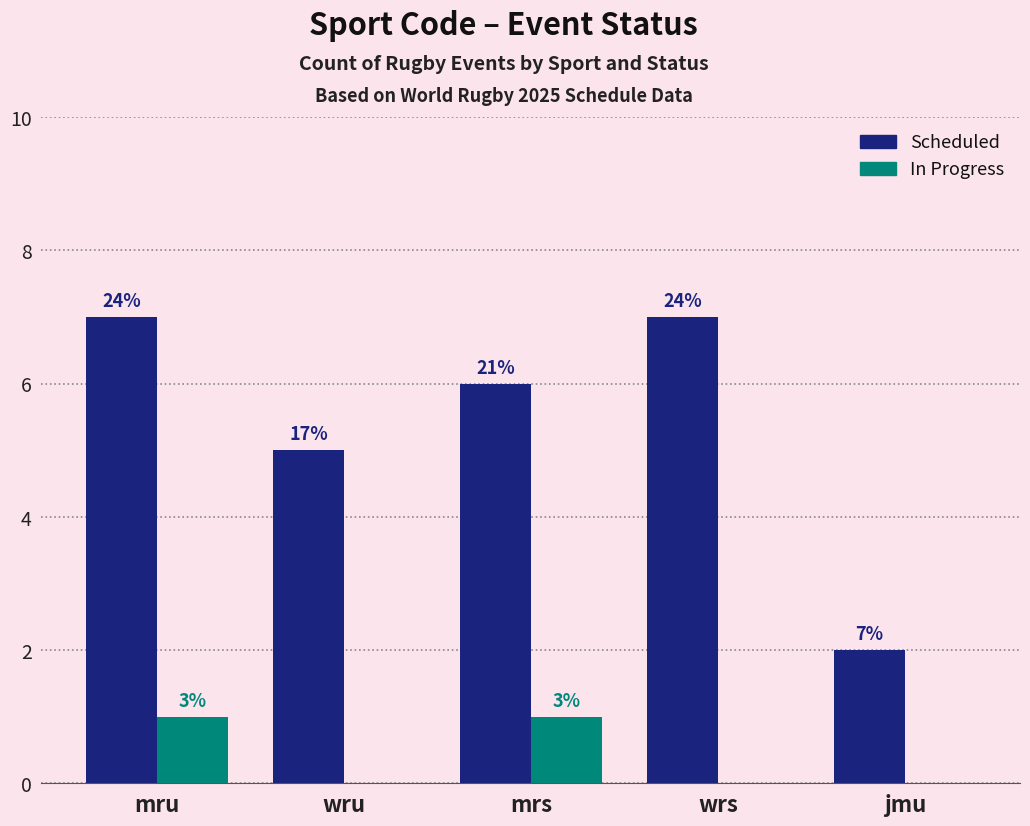

What is the difference between the maximum and second lowest values in the In Progress series?

1